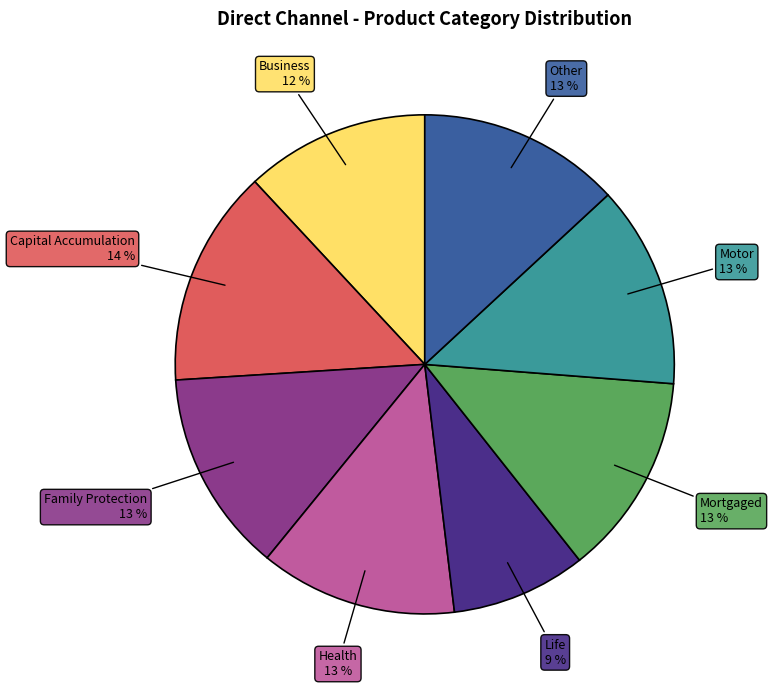

Is it true that Motor is 25% of the pie?

False